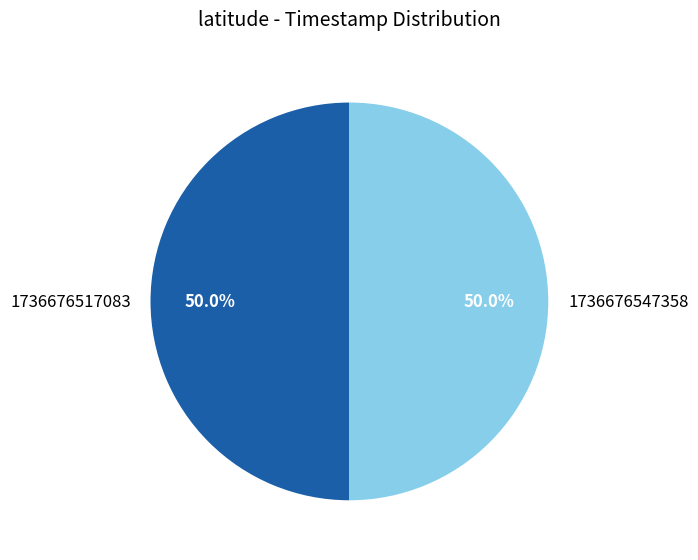

Approximately how many times larger is the value at 1736676517083 compared to 1736676547358?

1.0